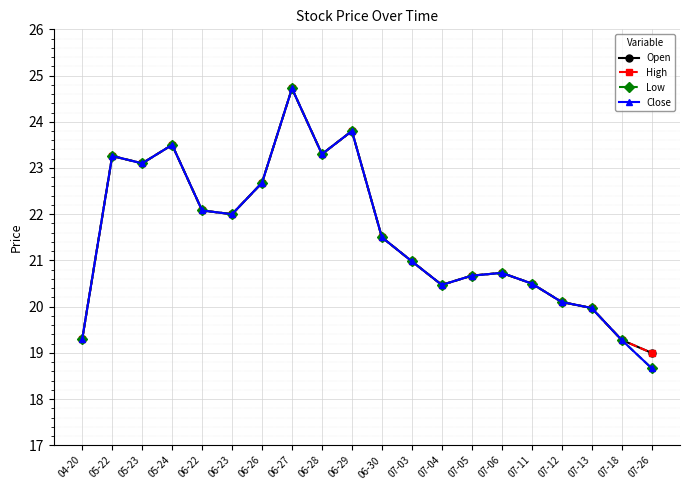

Does the chart have visible grid lines?

Yes